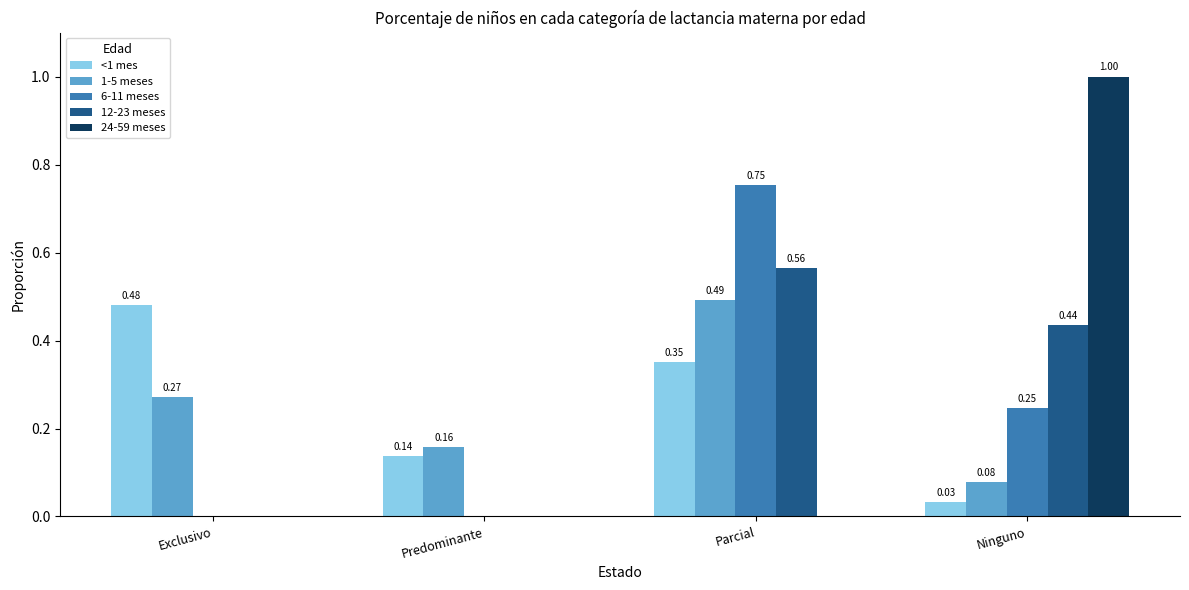

Is the value of <1 mes at Parcial greater than the value of 1-5 meses at Exclusivo?

Yes